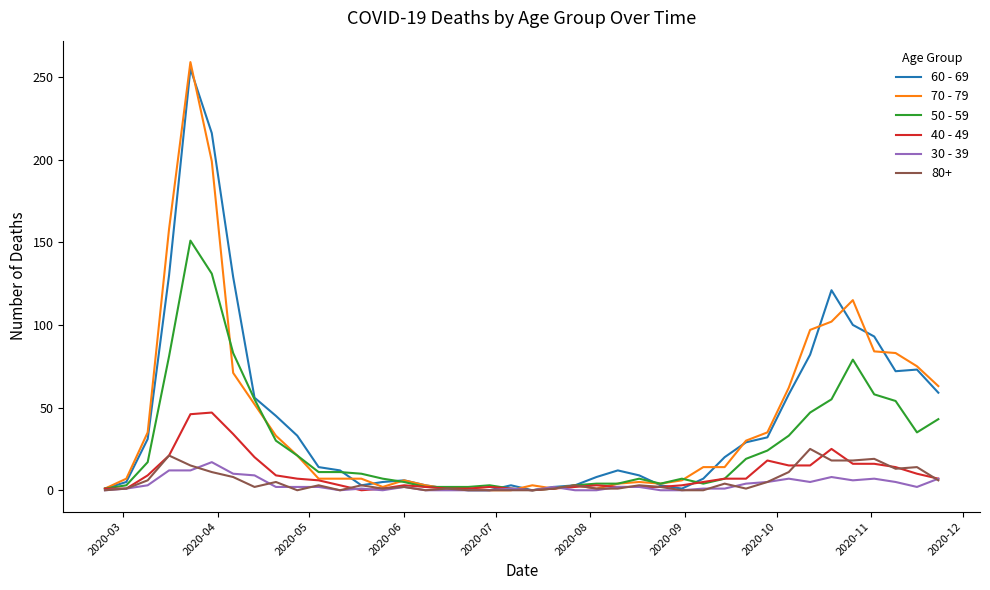

What is the maximum value shown in the chart?

259